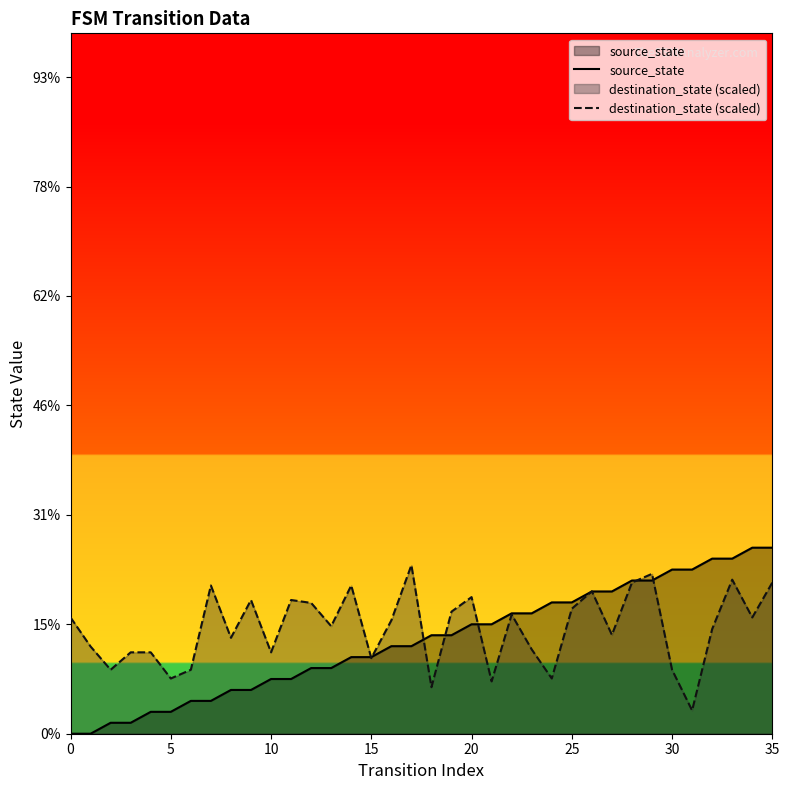

What is the label of the 3rd point from the right?

33